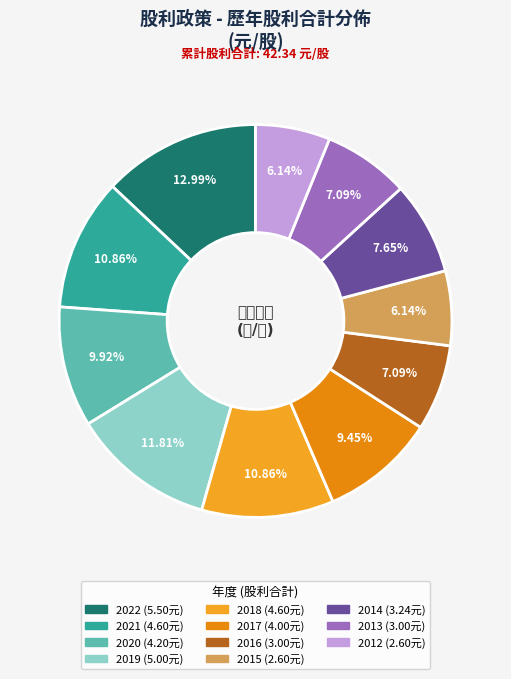

Is there a majority slice in this chart?

No